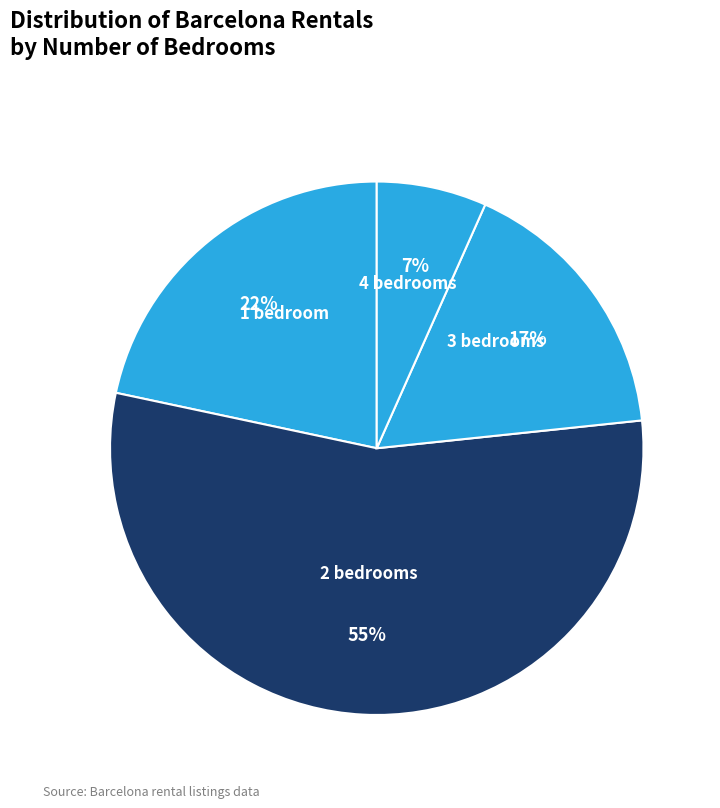

How many slices are in this pie chart?

4